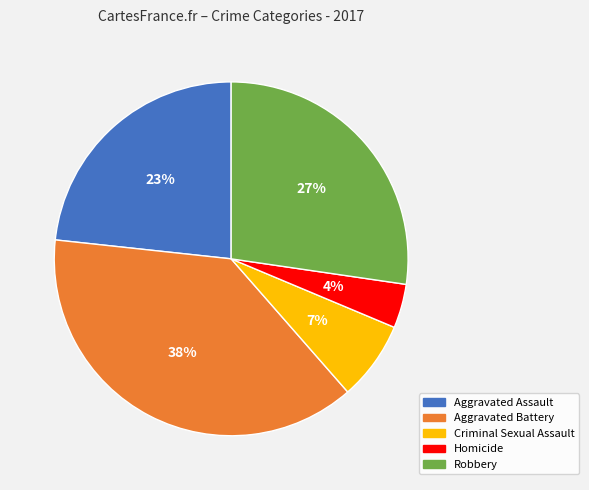

How many slices are in this pie chart?

5